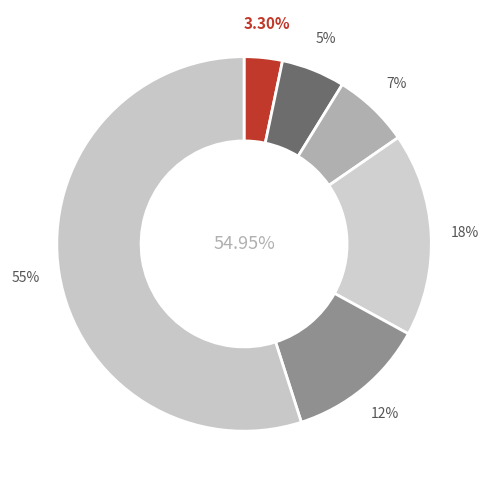

The Aggravated Assault slice represents 3% of the pie. True or false?

True